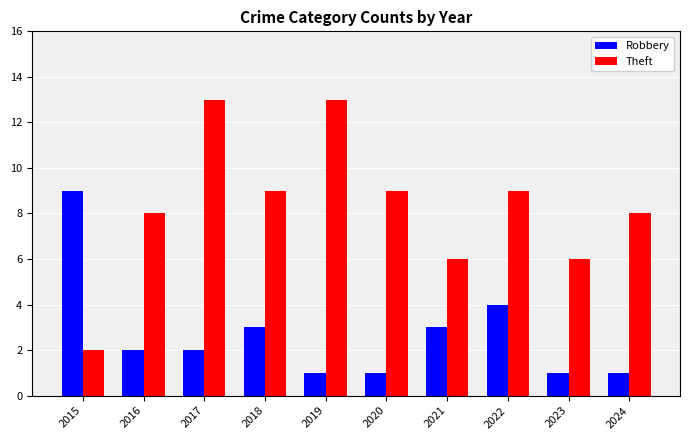

What is the average value of the Robbery series?

3